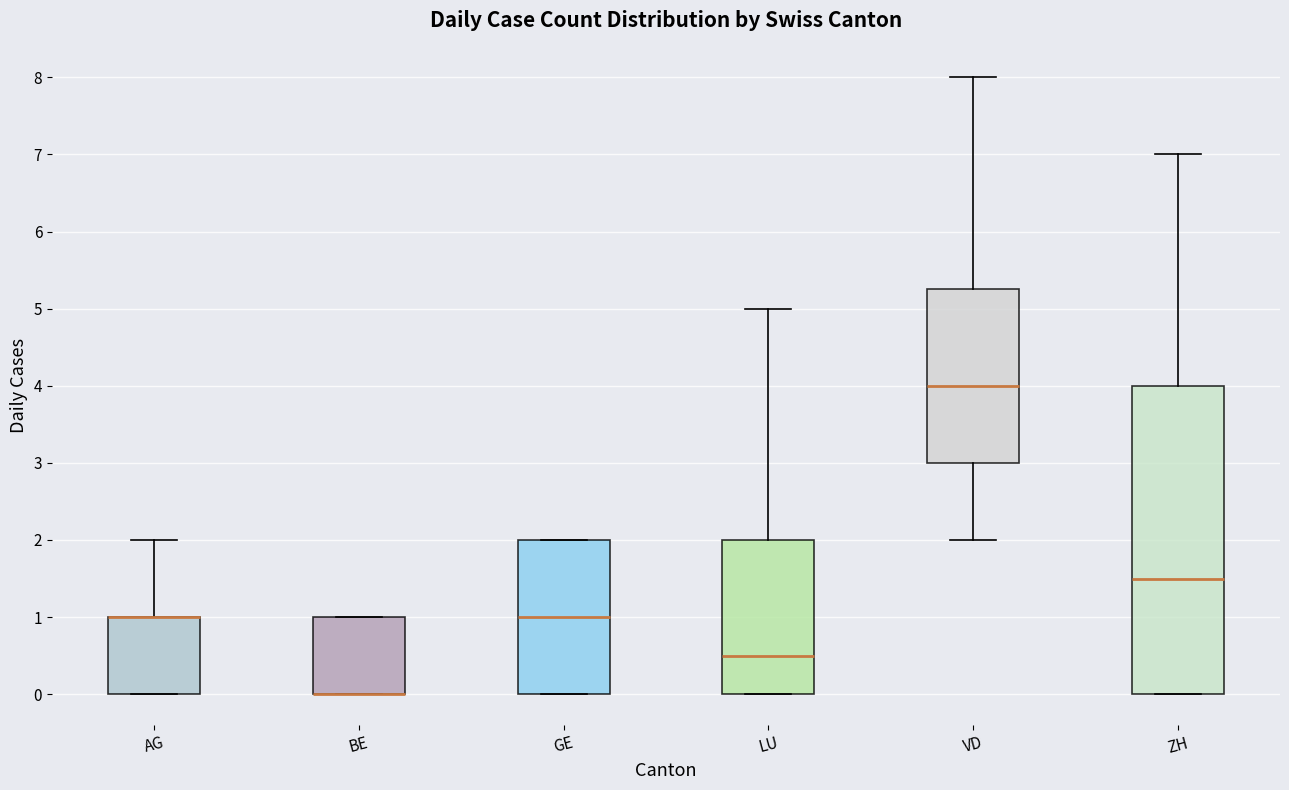

Reading left to right, transcribe this box plot: for each box, give where its median line is, the range the box spans, and where its two whiskers end, as read against the y-axis. The values are not printed on the chart, so give them approximately, as read against the axis.

AG: median 1.0 (drawn on the box's upper edge), box 0.0 to 1.0, whiskers 0.0 to 2.0
BE: median 0.0 (drawn on the box's lower edge), box 0.0 to 1.0, whiskers 0.0 to 1.0
GE: median 1.0, box 0.0 to 2.0, whiskers 0.0 to 2.0
LU: median 0.5, box 0.0 to 2.0, whiskers 0.0 to 5.0
VD: median 4.0, box 3.0 to 5.3, whiskers 2.0 to 8.0
ZH: median 1.5, box 0.0 to 4.0, whiskers 0.0 to 7.0